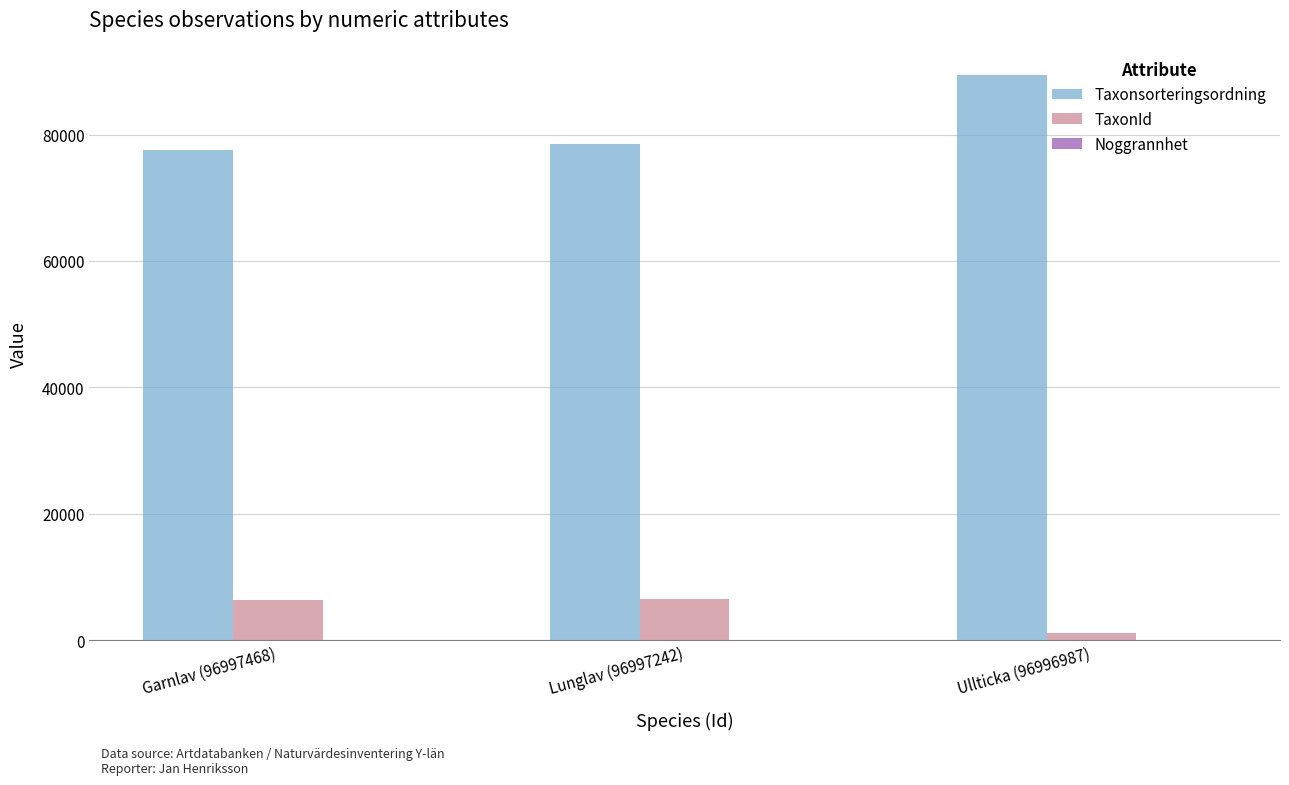

The TaxonId series shows 6425 at Garnlav (96997468). True or false?

True